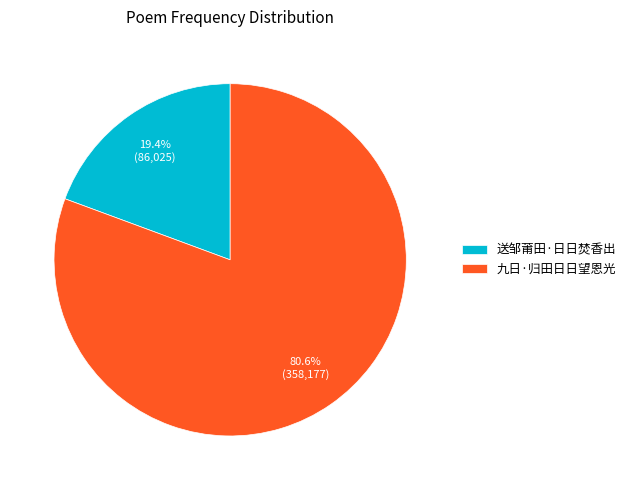

Rank the categories by value from lowest to highest.

送邹莆田·日日焚香出, 九日·归田日日望恩光